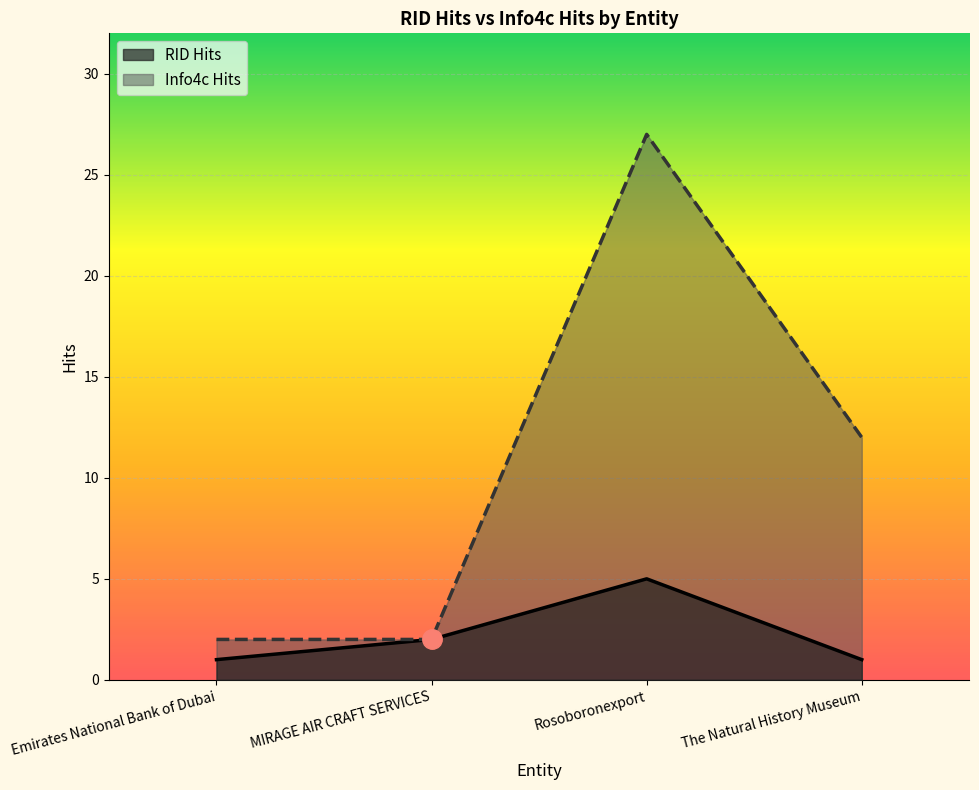

At which label is RID Hits closest to 3?

MIRAGE AIR CRAFT SERVICES